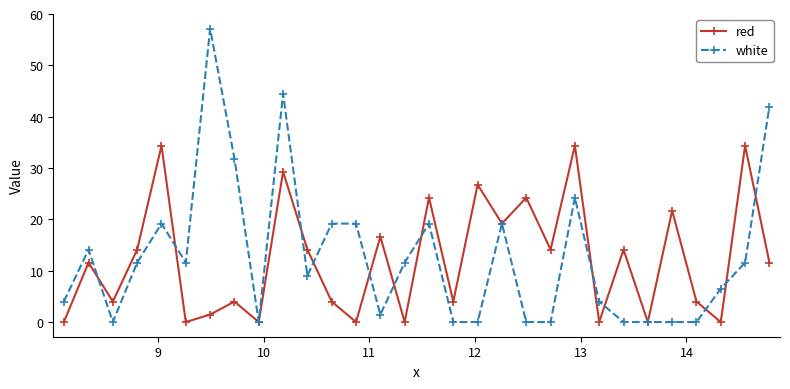

What is the value of the red point at the 4th from the left?

14.1